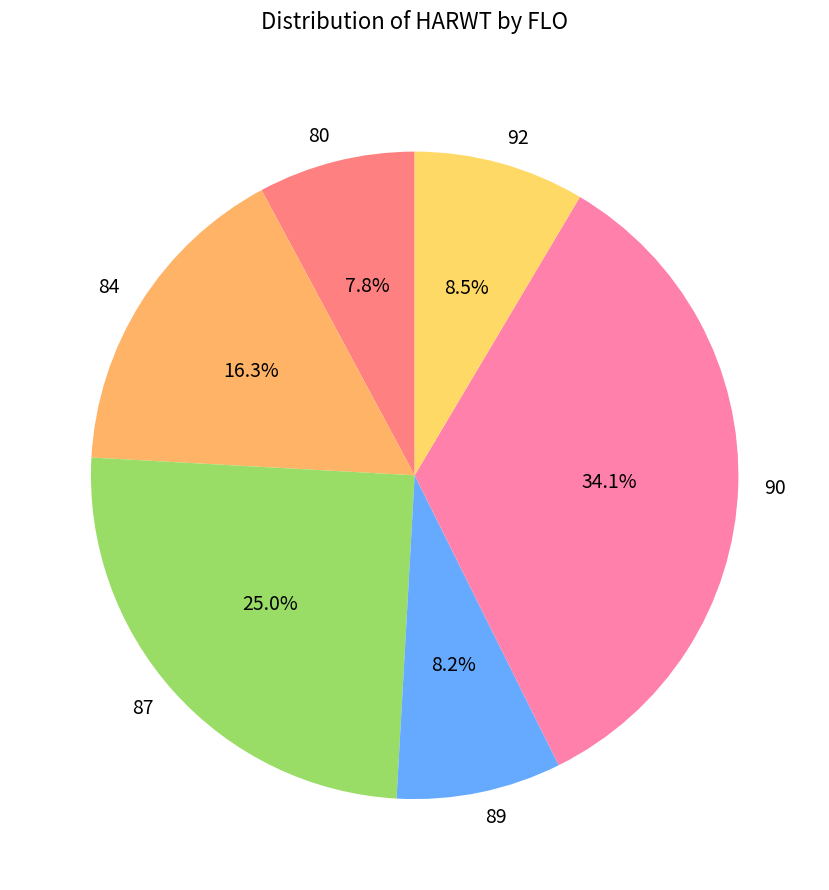

Which has a higher value, 87 or 90?

90